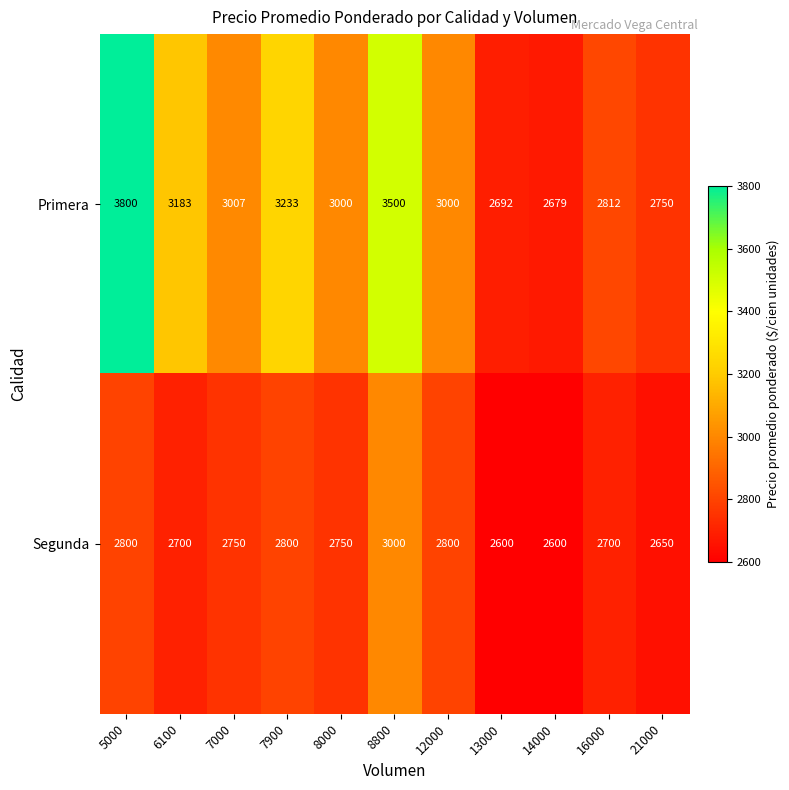

Reading right to left, list all the values displayed in this chart.

Primera: 21000=2750	16000=2812	14000=2679	13000=2692	12000=3000	8800=3500	8000=3000	7900=3233	7000=3007	6100=3183	5000=3800
Segunda: 21000=2650	16000=2700	14000=2600	13000=2600	12000=2800	8800=3000	8000=2750	7900=2800	7000=2750	6100=2700	5000=2800